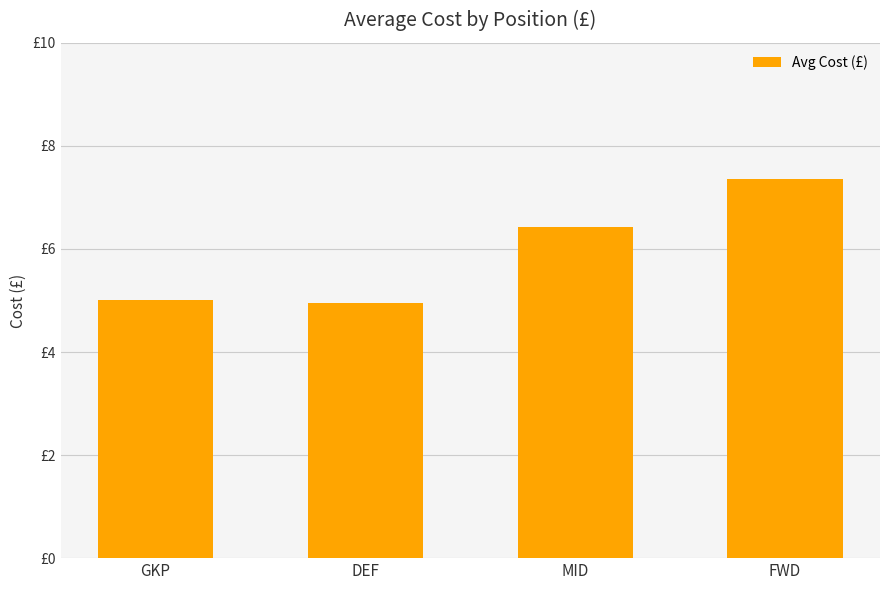

Between DEF and GKP, which is larger?

GKP